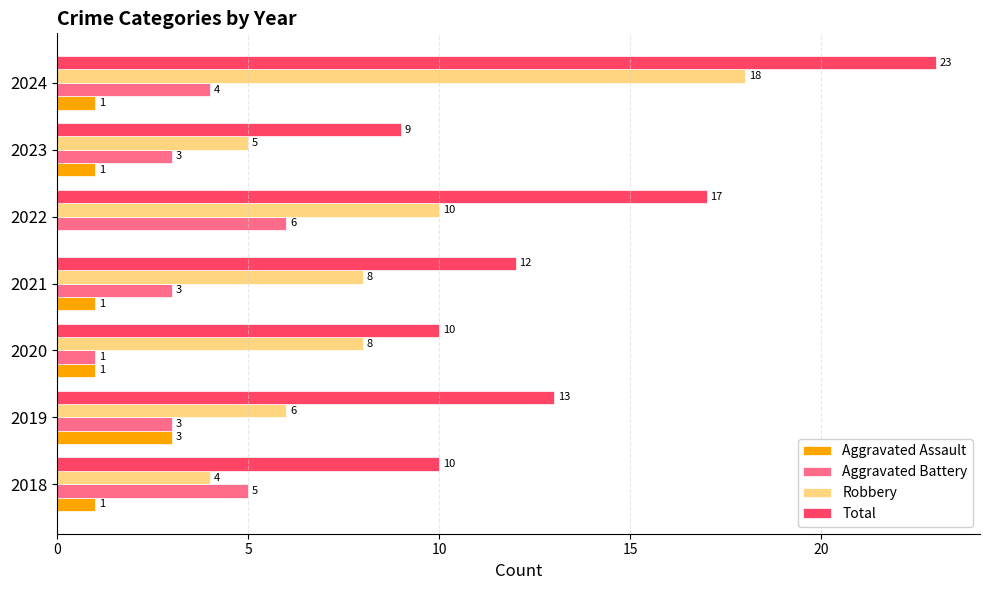

At which category is the sum across all series the highest?

2024